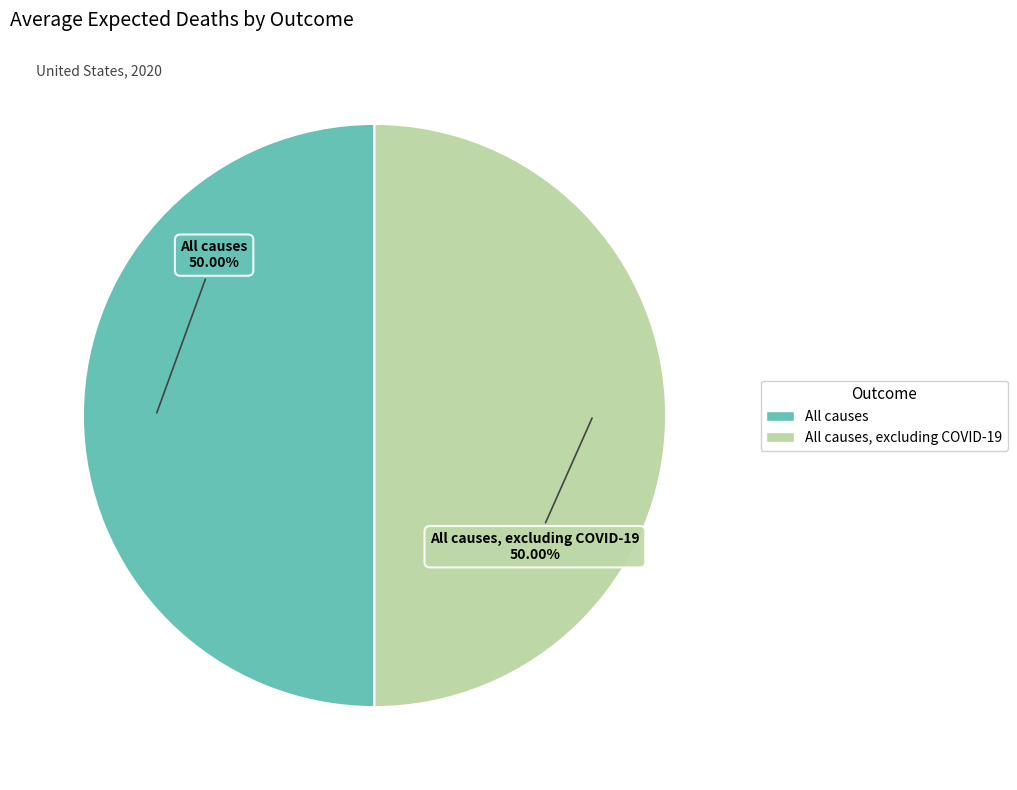

Count the number of slices in the pie.

2